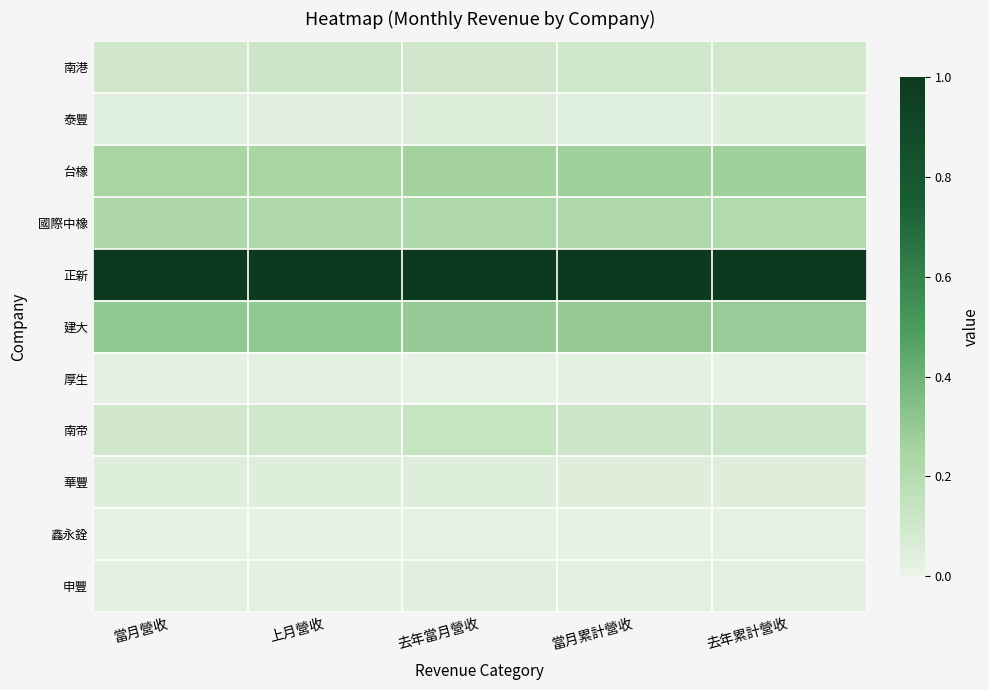

Which series has the largest total across all categories?

正新